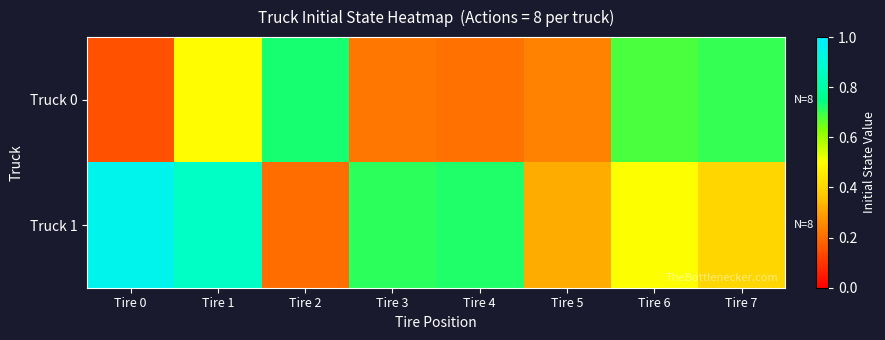

What is the total value across all series at Tire 1?

1.4